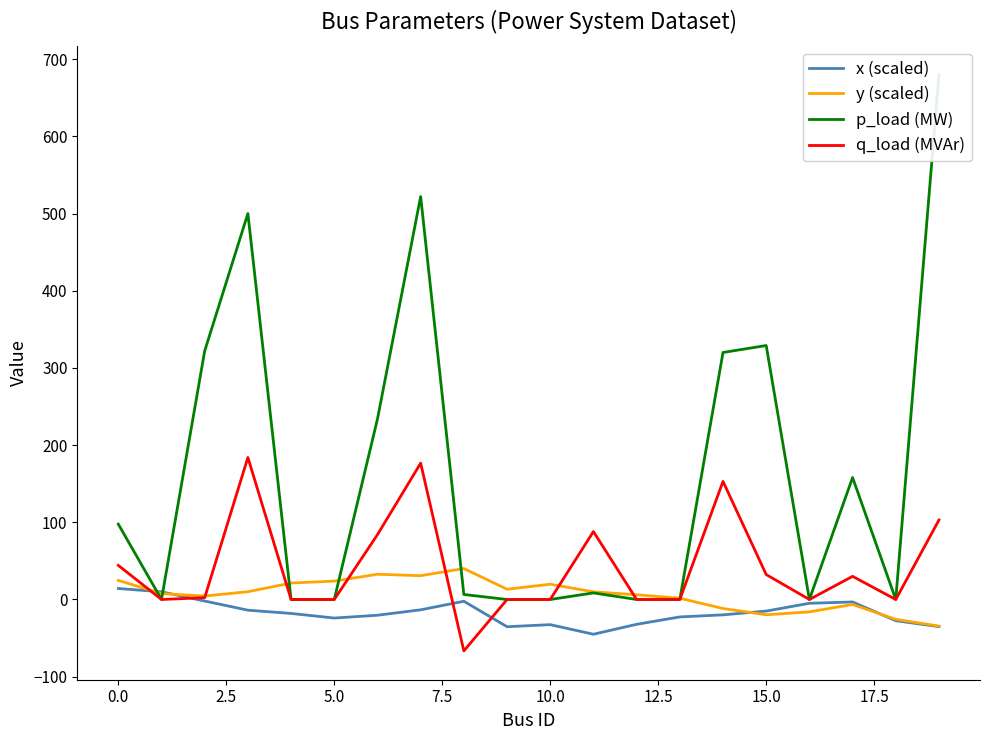

How many data points in p_load (MW) are less than 8?

10